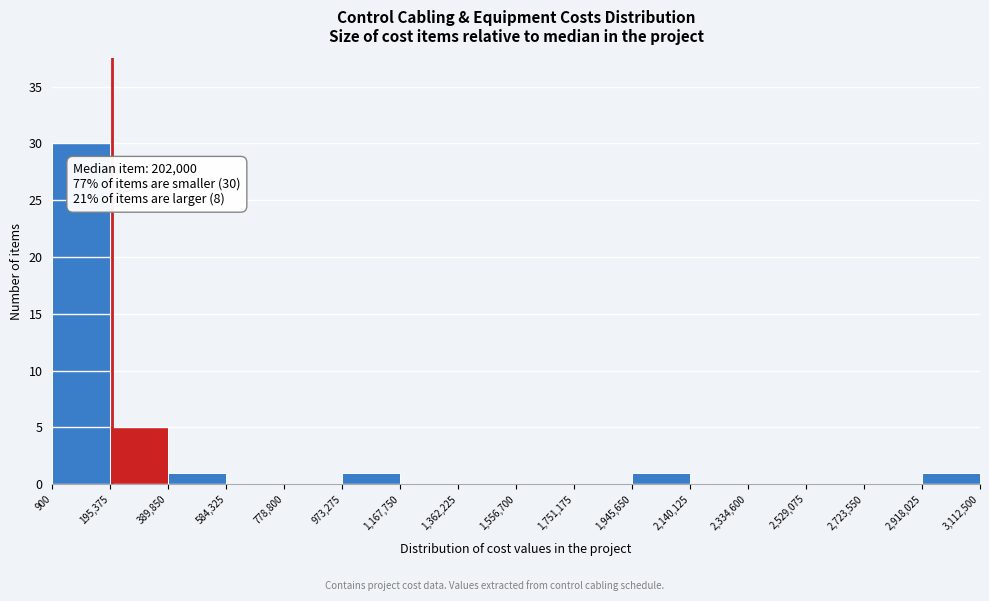

Over which range of the x-axis is the bar tallest?

900 to 195,375